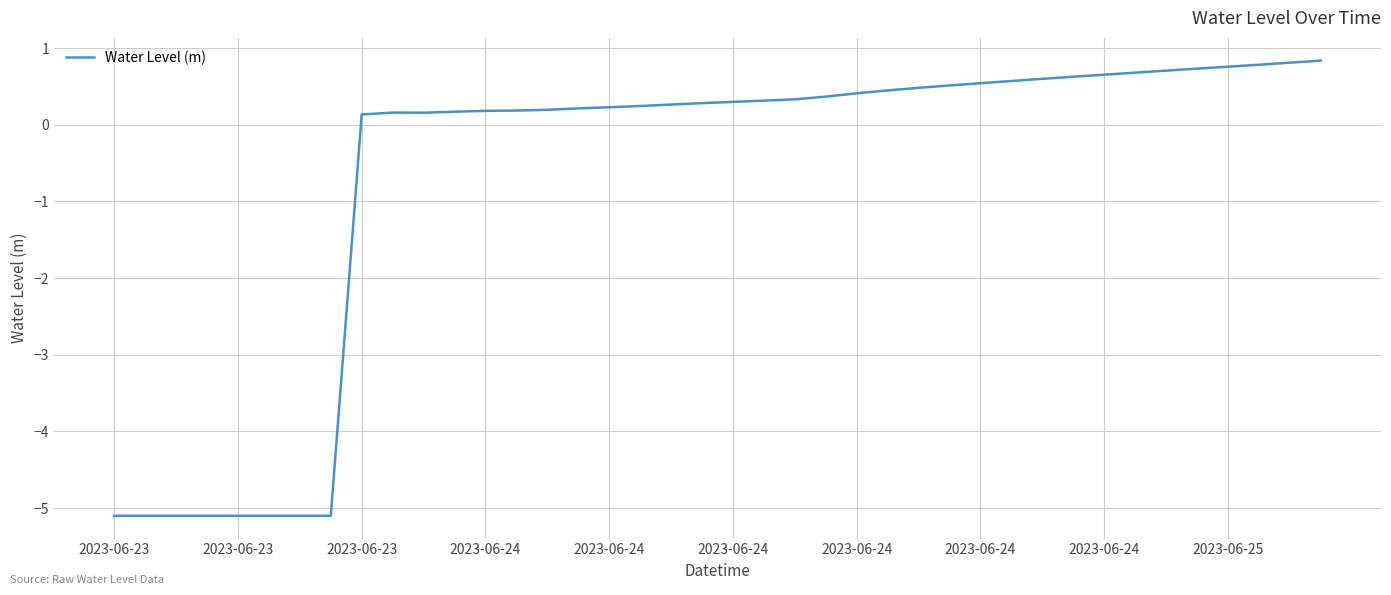

What is the difference between the second highest and second lowest values?

5.9